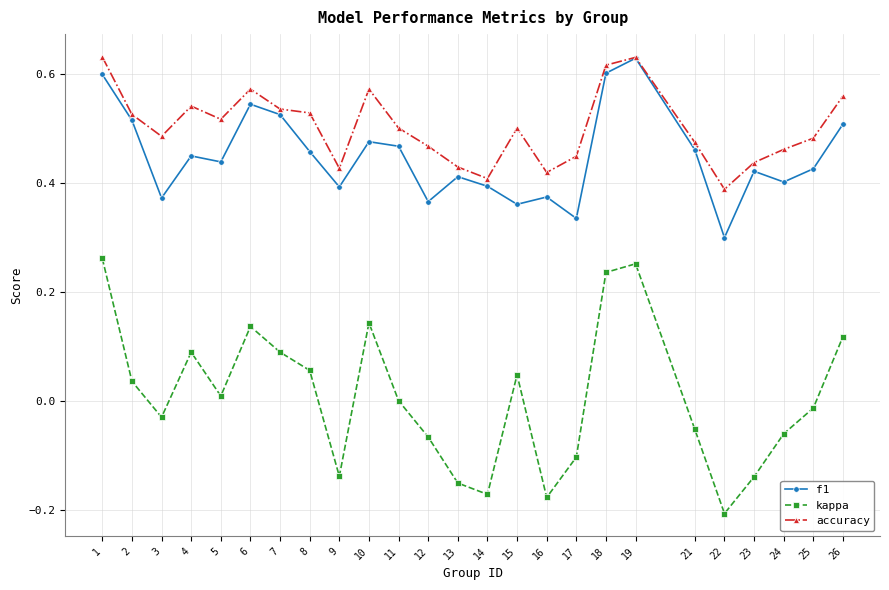

What is the total value across all series at 6?

1.3